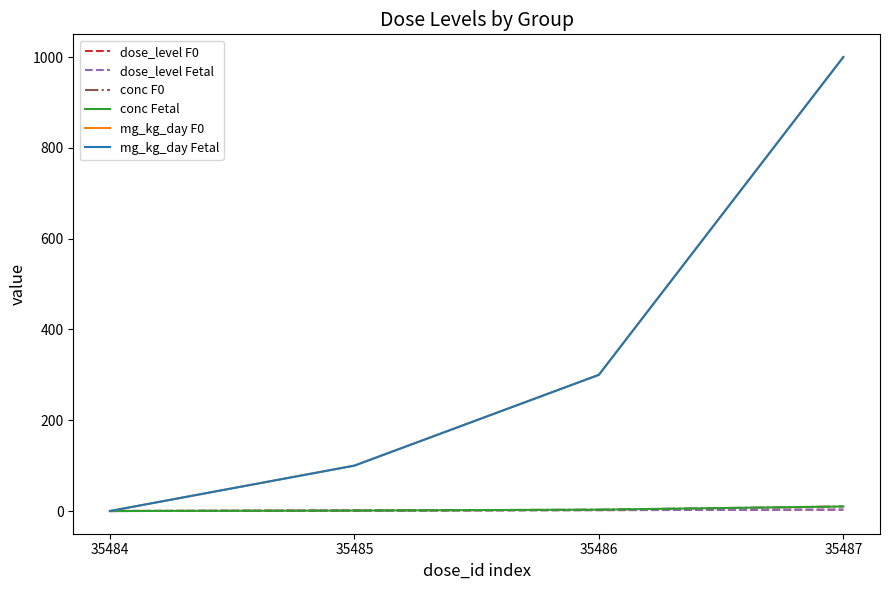

Does the chart display data point markers on the line(s)?

No